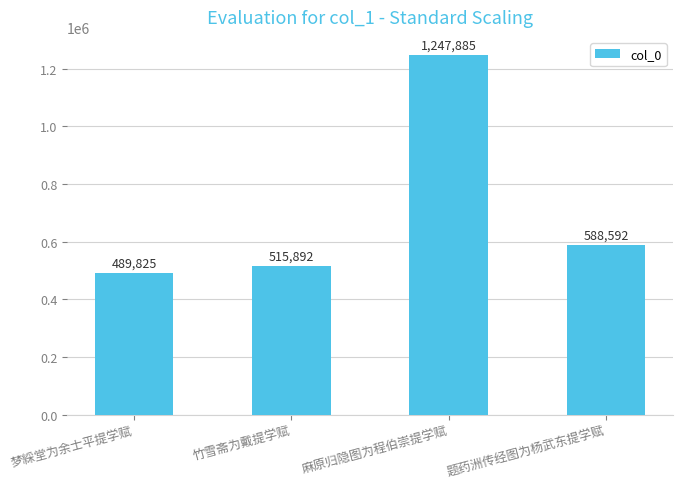

True or false: the data shows 203183 at 题药洲传经图为杨武东提学赋.

False